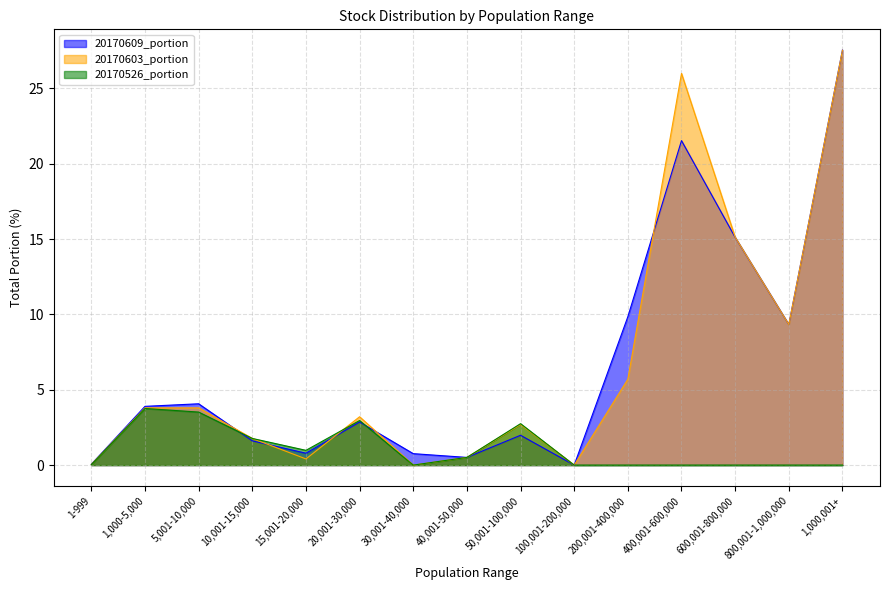

Between which two adjacent categories do 20170603_portion and 20170526_portion first intersect?

15,001-20,000 and 20,001-30,000